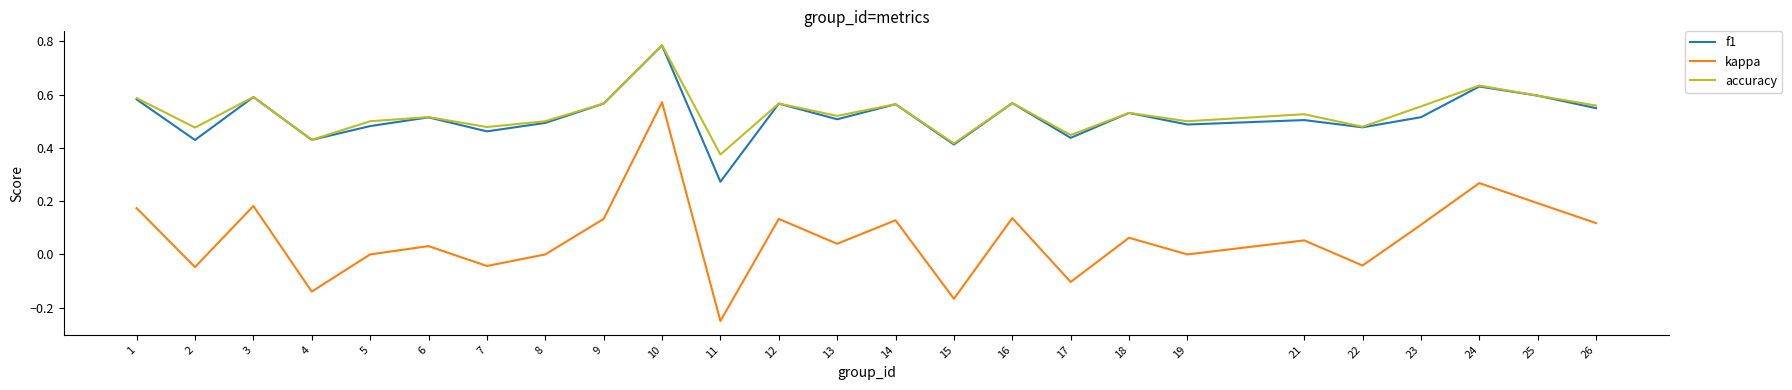

What are all the series names shown in the legend?

f1, kappa, accuracy